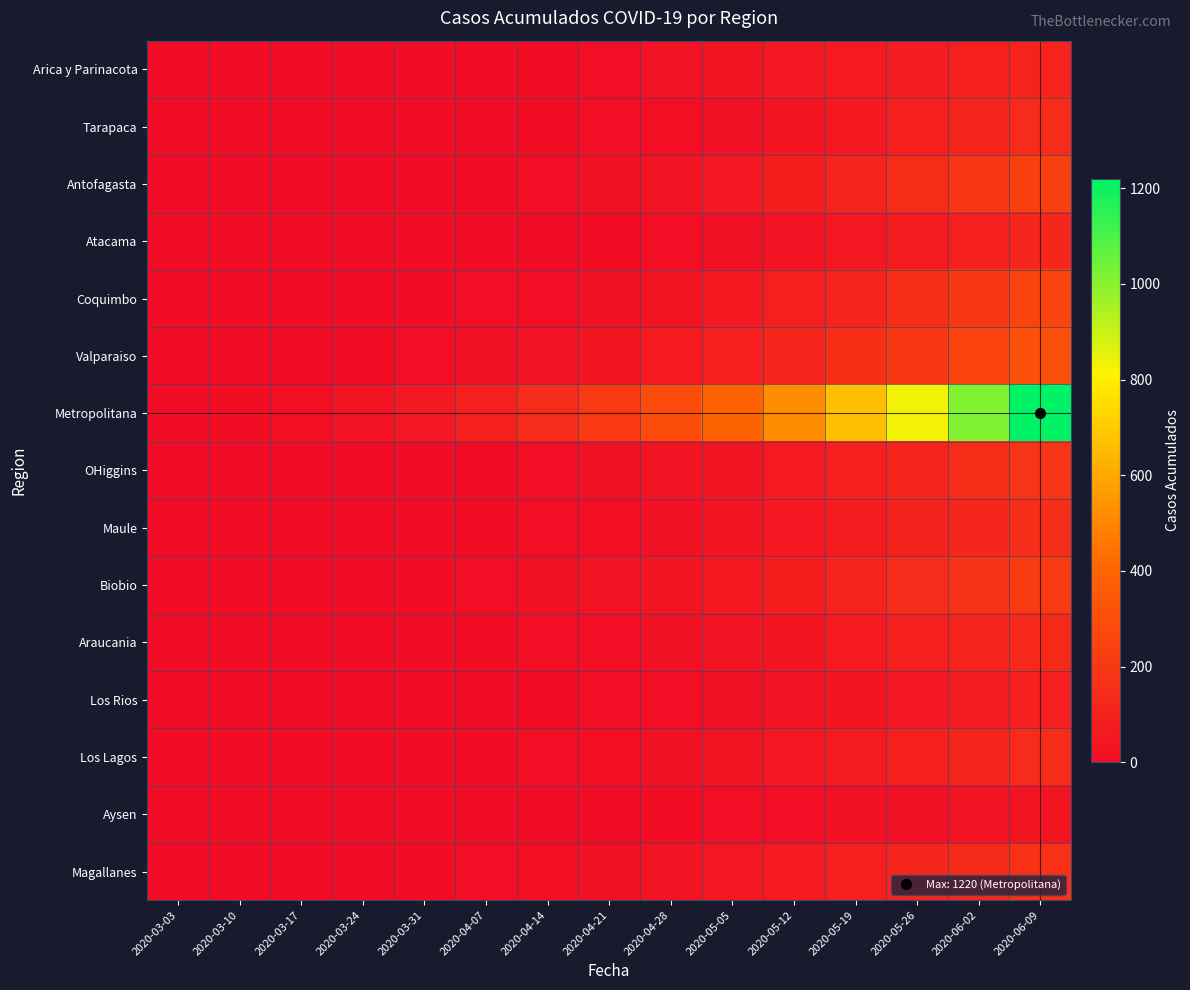

Reading left to right, what are all the values shown in this chart?

Arica y Parinacota: 2020-03-03=0	2020-03-10=1	2020-03-17=2	2020-03-24=3	2020-03-31=4	2020-04-07=6	2020-04-14=7	2020-04-21=12	2020-04-28=28	2020-05-05=41	2020-05-12=53	2020-05-19=63	2020-05-26=75	2020-06-02=87	2020-06-09=107
Tarapaca: 2020-03-03=0	2020-03-10=0	2020-03-17=0	2020-03-24=1	2020-03-31=2	2020-04-07=3	2020-04-14=5	2020-04-21=8	2020-04-28=15	2020-05-05=25	2020-05-12=40	2020-05-19=60	2020-05-26=85	2020-06-02=110	2020-06-09=140
Antofagasta: 2020-03-03=0	2020-03-10=0	2020-03-17=1	2020-03-24=2	2020-03-31=4	2020-04-07=7	2020-04-14=12	2020-04-21=20	2020-04-28=35	2020-05-05=55	2020-05-12=80	2020-05-19=110	2020-05-26=145	2020-06-02=185	2020-06-09=230
Atacama: 2020-03-03=0	2020-03-10=0	2020-03-17=0	2020-03-24=0	2020-03-31=1	2020-04-07=2	2020-04-14=4	2020-04-21=7	2020-04-28=12	2020-05-05=20	2020-05-12=32	2020-05-19=48	2020-05-26=68	2020-06-02=92	2020-06-09=120
Coquimbo: 2020-03-03=0	2020-03-10=0	2020-03-17=1	2020-03-24=2	2020-03-31=4	2020-04-07=8	2020-04-14=14	2020-04-21=23	2020-04-28=38	2020-05-05=58	2020-05-12=84	2020-05-19=116	2020-05-26=154	2020-06-02=198	2020-06-09=248
Valparaiso: 2020-03-03=0	2020-03-10=1	2020-03-17=3	2020-03-24=6	2020-03-31=11	2020-04-07=18	2020-04-14=28	2020-04-21=42	2020-04-28=62	2020-05-05=88	2020-05-12=120	2020-05-19=158	2020-05-26=202	2020-06-02=252	2020-06-09=308
Metropolitana: 2020-03-03=0	2020-03-10=5	2020-03-17=15	2020-03-24=30	2020-03-31=55	2020-04-07=90	2020-04-14=140	2020-04-21=205	2020-04-28=290	2020-05-05=395	2020-05-12=520	2020-05-19=665	2020-05-26=830	2020-06-02=1015	2020-06-09=1220
OHiggins: 2020-03-03=0	2020-03-10=0	2020-03-17=1	2020-03-24=2	2020-03-31=4	2020-04-07=7	2020-04-14=12	2020-04-21=19	2020-04-28=30	2020-05-05=45	2020-05-12=64	2020-05-19=87	2020-05-26=114	2020-06-02=145	2020-06-09=180
Maule: 2020-03-03=0	2020-03-10=0	2020-03-17=1	2020-03-24=2	2020-03-31=3	2020-04-07=6	2020-04-14=10	2020-04-21=16	2020-04-28=25	2020-05-05=38	2020-05-12=54	2020-05-19=73	2020-05-26=95	2020-06-02=120	2020-06-09=148
Biobio: 2020-03-03=0	2020-03-10=1	2020-03-17=2	2020-03-24=4	2020-03-31=7	2020-04-07=12	2020-04-14=19	2020-04-21=29	2020-04-28=43	2020-05-05=61	2020-05-12=83	2020-05-19=109	2020-05-26=139	2020-06-02=173	2020-06-09=211
Araucania: 2020-03-03=0	2020-03-10=0	2020-03-17=1	2020-03-24=2	2020-03-31=3	2020-04-07=5	2020-04-14=9	2020-04-21=14	2020-04-28=22	2020-05-05=33	2020-05-12=47	2020-05-19=64	2020-05-26=84	2020-06-02=107	2020-06-09=133
Los Rios: 2020-03-03=0	2020-03-10=0	2020-03-17=0	2020-03-24=1	2020-03-31=2	2020-04-07=3	2020-04-14=5	2020-04-21=8	2020-04-28=13	2020-05-05=20	2020-05-12=29	2020-05-19=40	2020-05-26=53	2020-06-02=68	2020-06-09=85
Los Lagos: 2020-03-03=0	2020-03-10=0	2020-03-17=1	2020-03-24=2	2020-03-31=3	2020-04-07=6	2020-04-14=10	2020-04-21=16	2020-04-28=25	2020-05-05=37	2020-05-12=52	2020-05-19=70	2020-05-26=91	2020-06-02=115	2020-06-09=142
Aysen: 2020-03-03=0	2020-03-10=0	2020-03-17=0	2020-03-24=0	2020-03-31=1	2020-04-07=1	2020-04-14=2	2020-04-21=3	2020-04-28=5	2020-05-05=8	2020-05-12=12	2020-05-19=17	2020-05-26=23	2020-06-02=30	2020-06-09=38
Magallanes: 2020-03-03=0	2020-03-10=0	2020-03-17=1	2020-03-24=3	2020-03-31=6	2020-04-07=10	2020-04-14=16	2020-04-21=24	2020-04-28=35	2020-05-05=49	2020-05-12=66	2020-05-19=86	2020-05-26=109	2020-06-02=135	2020-06-09=164